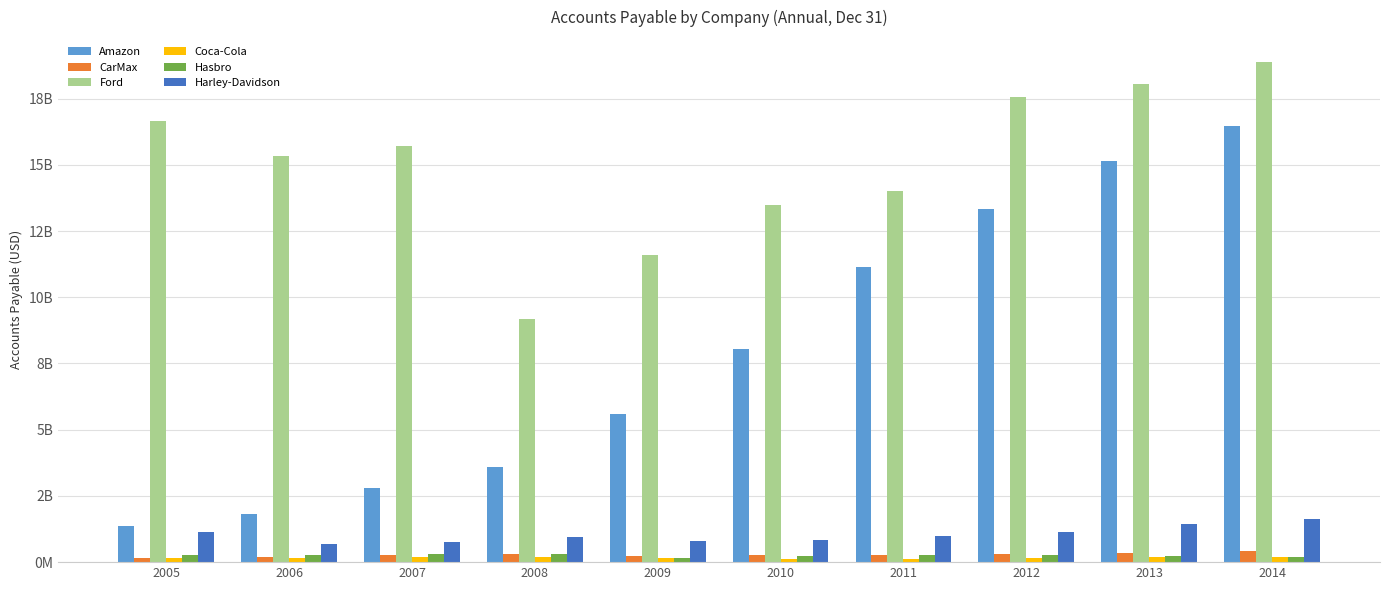

Between 2008 and 2013, which is larger?

2013